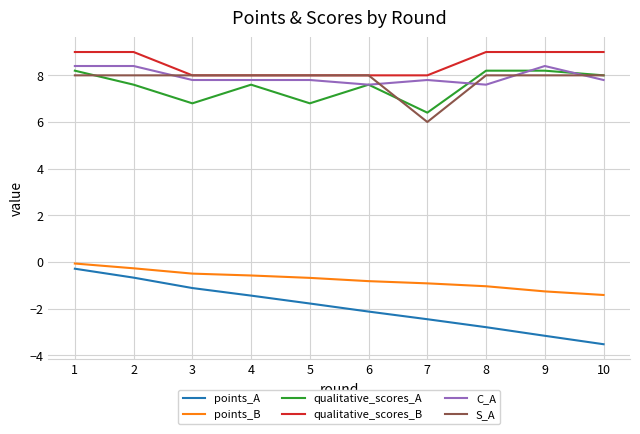

Which series changed the most between 2 and 6?

points_A